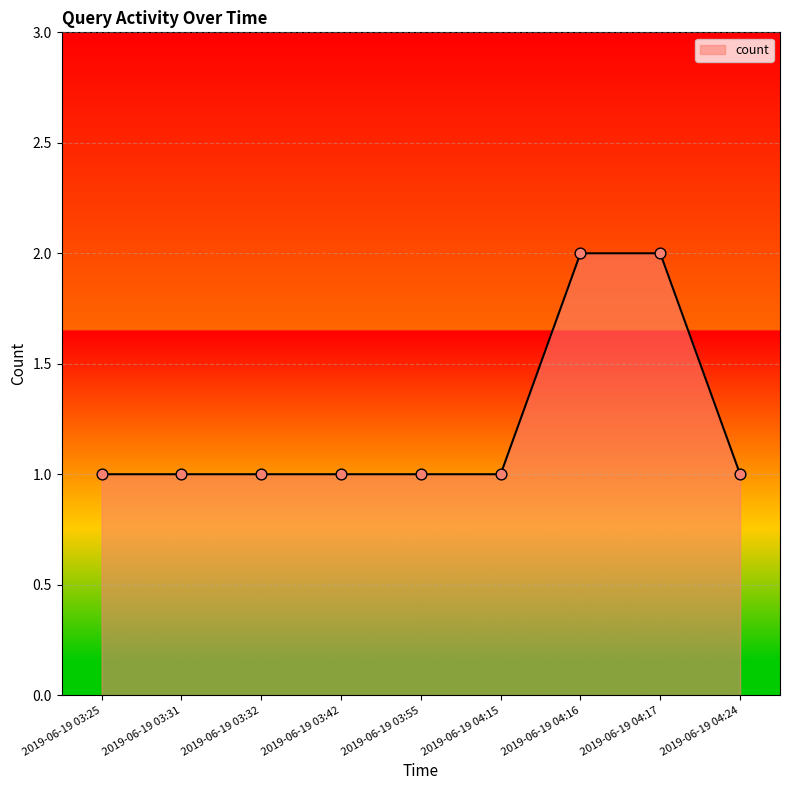

What is the change in value from 2019-06-19 04:17 to 2019-06-19 04:24?

-1